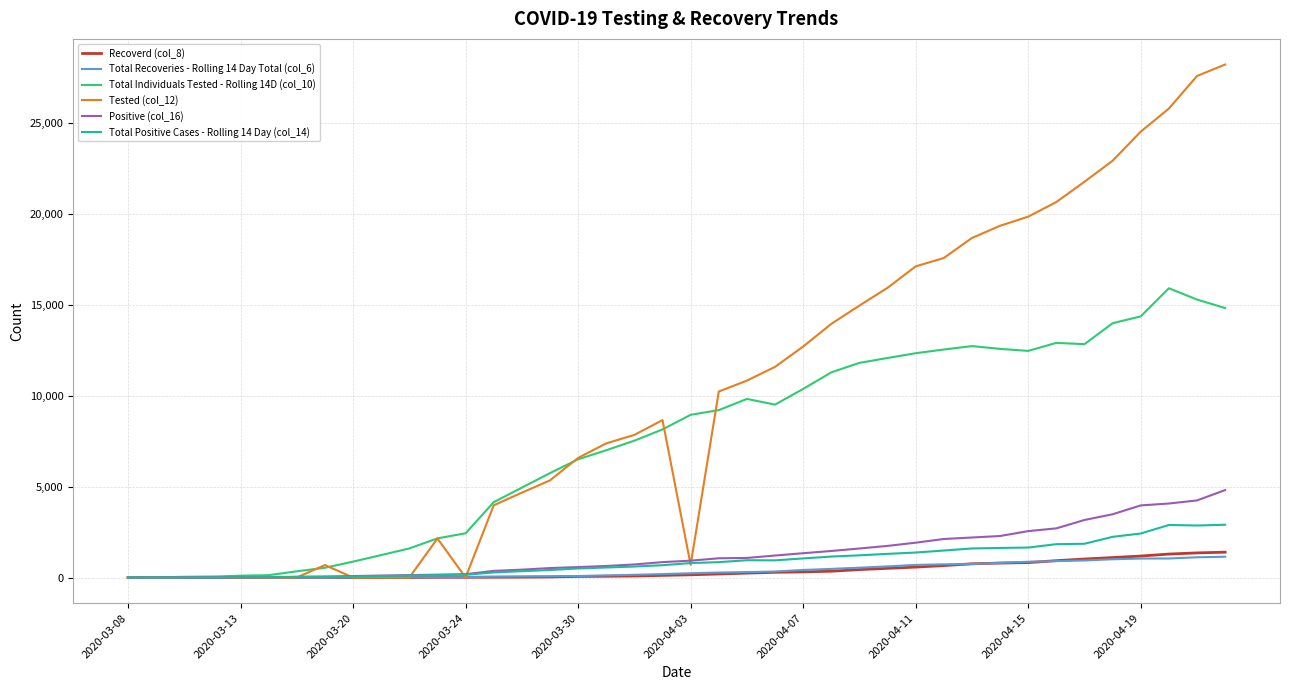

Which series has the widest spread of values?

Tested (col_12)